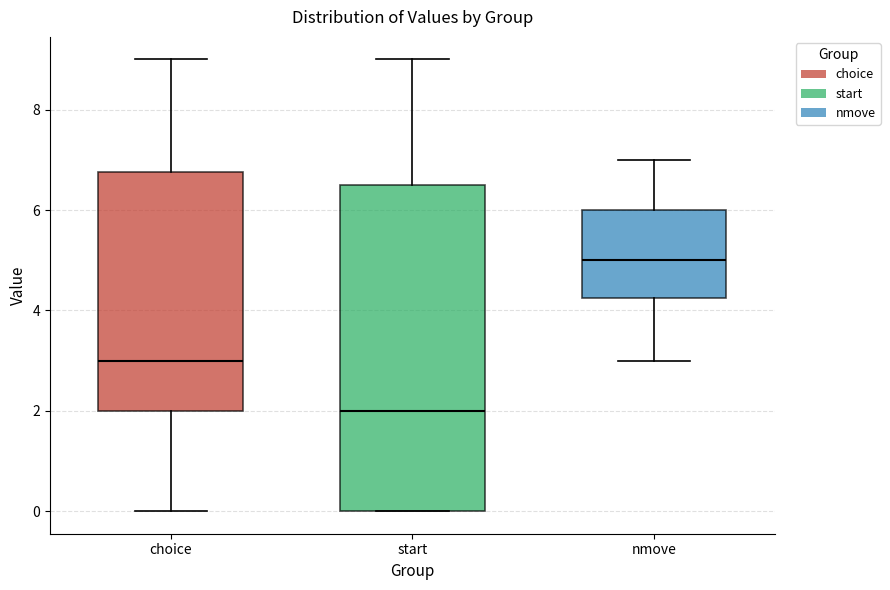

Which box has the highest median line?

nmove